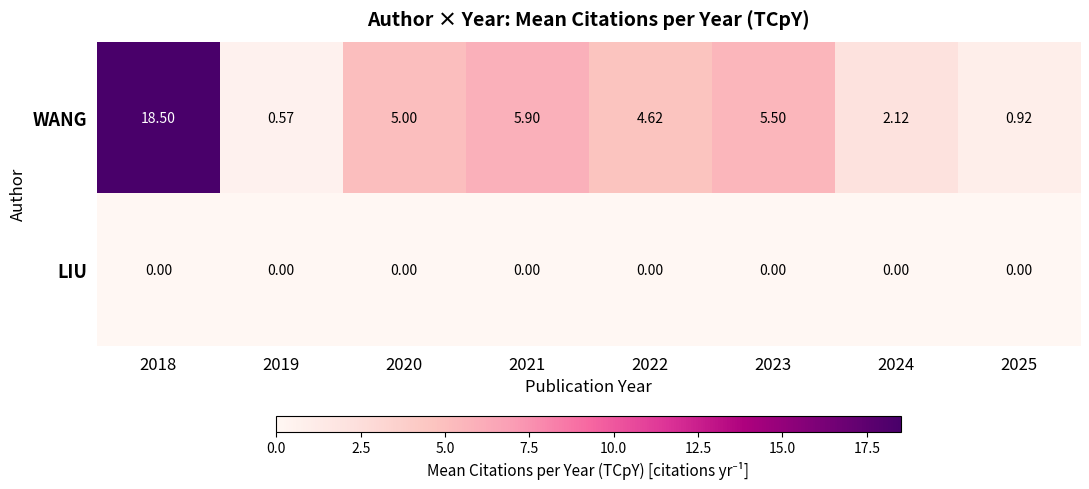

Which series changed the most between 2020 and 2024?

WANG